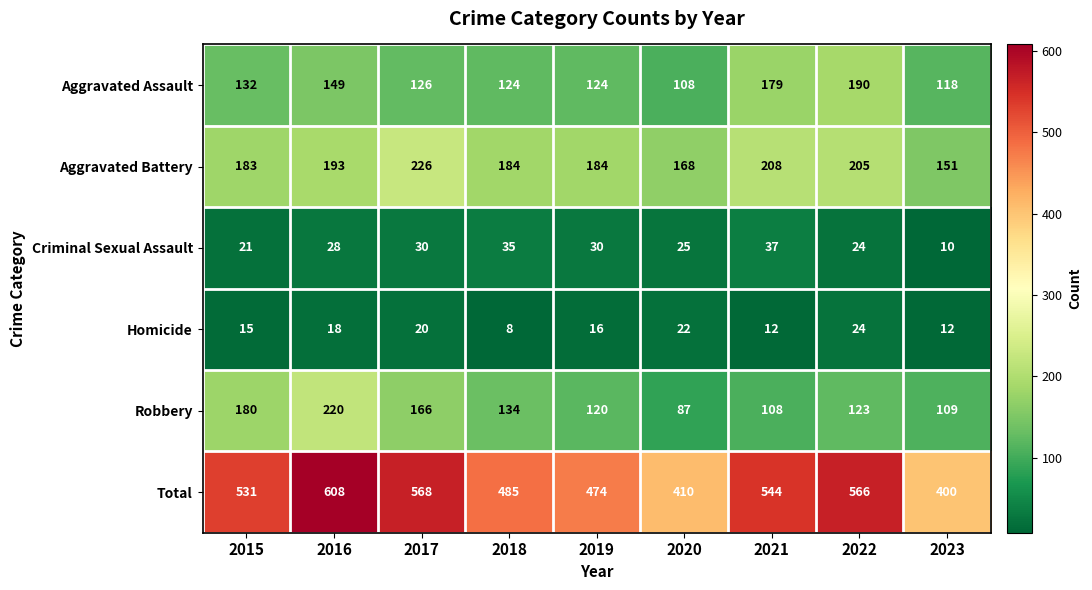

True or false: Aggravated Battery has a value of 397 at 2017.

False